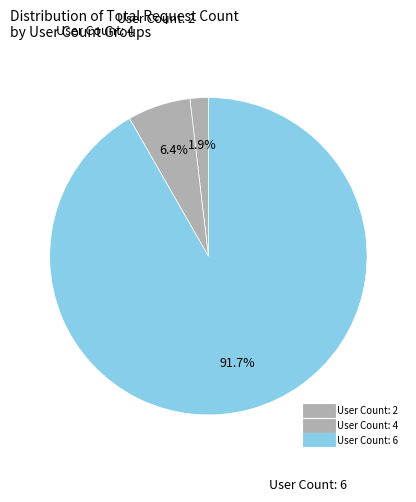

How many slices are in this pie chart?

3